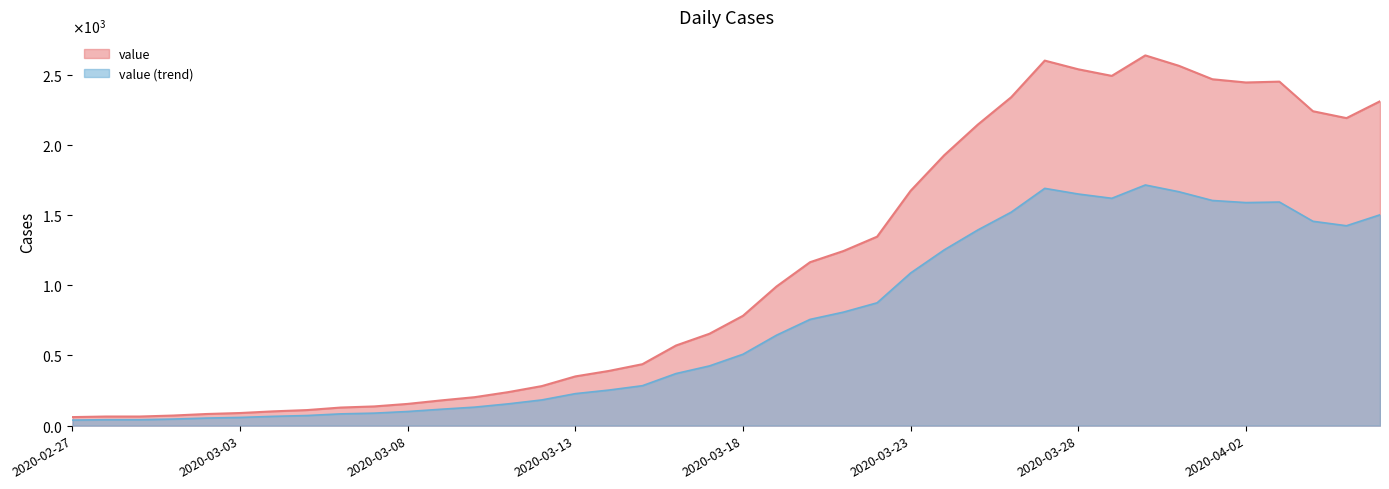

What is the greatest value displayed?

2639